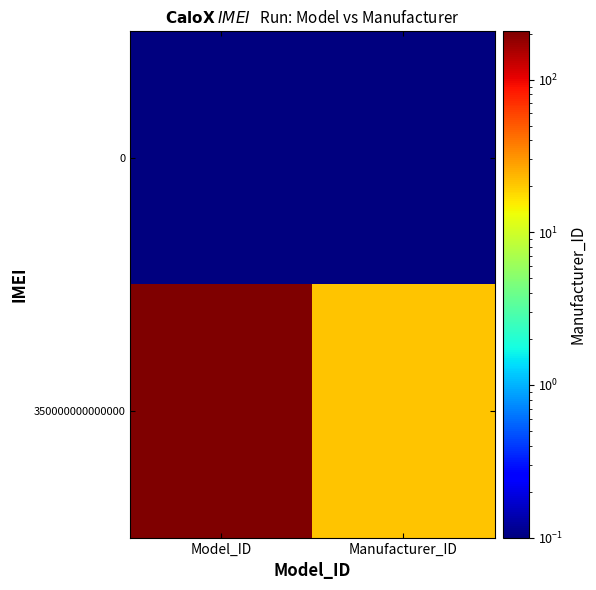

What is the total value across all series at Model_ID?

207.1